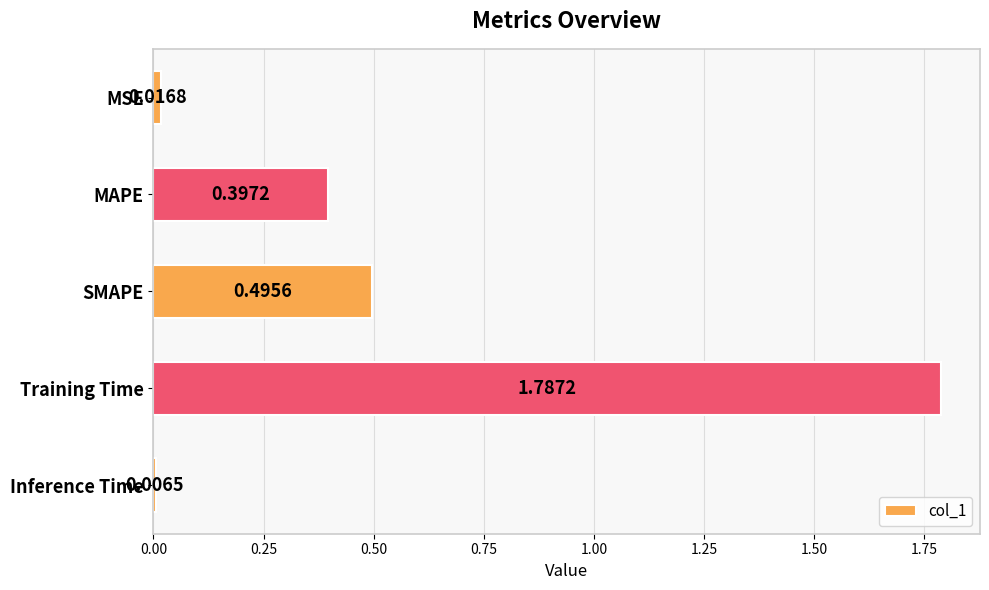

At which label is the value closest to 0?

Inference Time